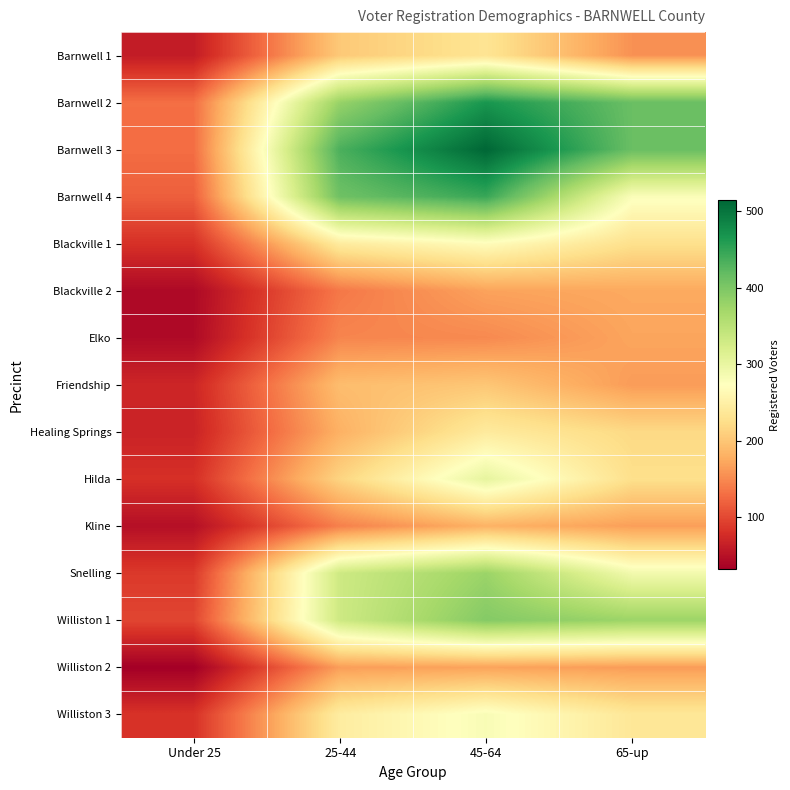

Reading left to right, what are all the values shown in this chart?

Barnwell 1: Under 25=61	25-44=203	45-64=233	65-up=156
Barnwell 2: Under 25=130	25-44=380	45-64=467	65-up=414
Barnwell 3: Under 25=129	25-44=434	45-64=514	65-up=414
Barnwell 4: Under 25=118	25-44=410	45-64=446	65-up=278
Blackville 1: Under 25=81	25-44=243	45-64=269	65-up=227
Blackville 2: Under 25=42	25-44=137	45-64=169	65-up=174
Elko: Under 25=43	25-44=147	45-64=150	65-up=171
Friendship: Under 25=71	25-44=192	45-64=201	65-up=164
Healing Springs: Under 25=68	25-44=181	45-64=242	65-up=219
Hilda: Under 25=80	25-44=214	45-64=303	65-up=226
Kline: Under 25=49	25-44=143	45-64=182	65-up=166
Snelling: Under 25=88	25-44=332	45-64=377	65-up=289
Williston 1: Under 25=98	25-44=332	45-64=394	65-up=376
Williston 2: Under 25=32	25-44=165	45-64=169	65-up=164
Williston 3: Under 25=82	25-44=245	45-64=281	65-up=237